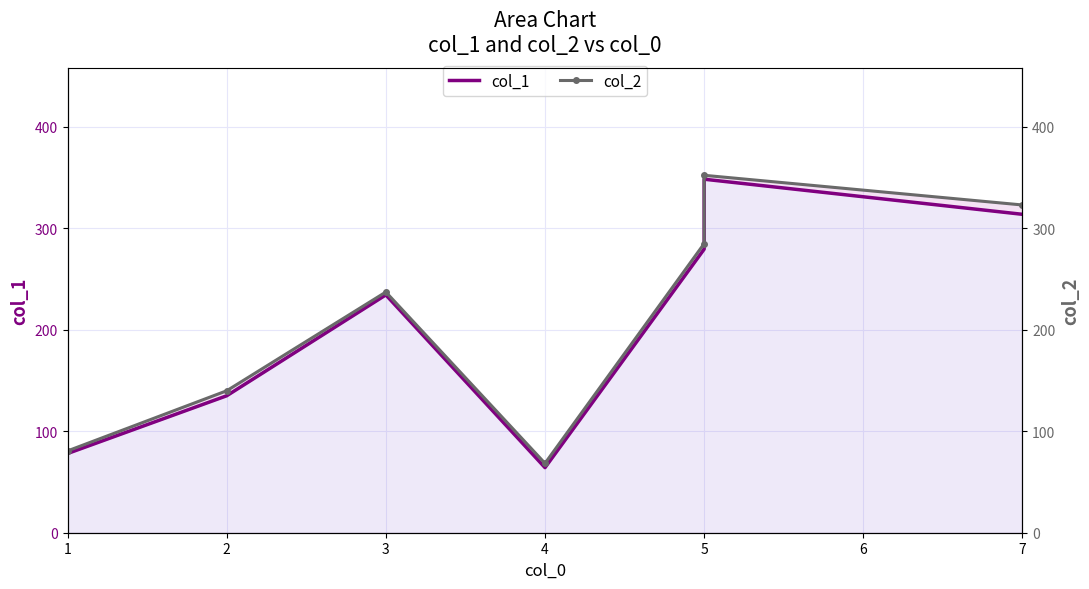

What is the total value across all series at 2?

274.8